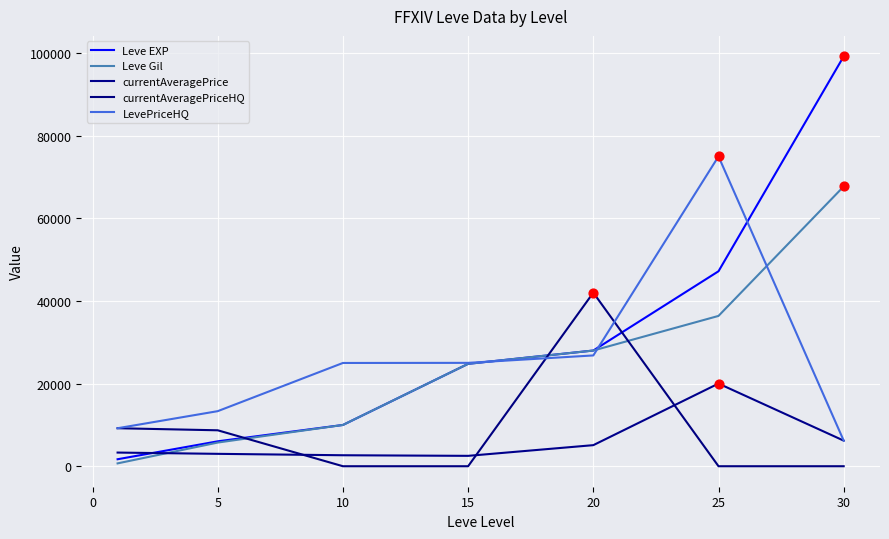

What are all the series names shown in the legend?

Leve EXP, Leve Gil, currentAveragePrice, currentAveragePriceHQ, LevePriceHQ